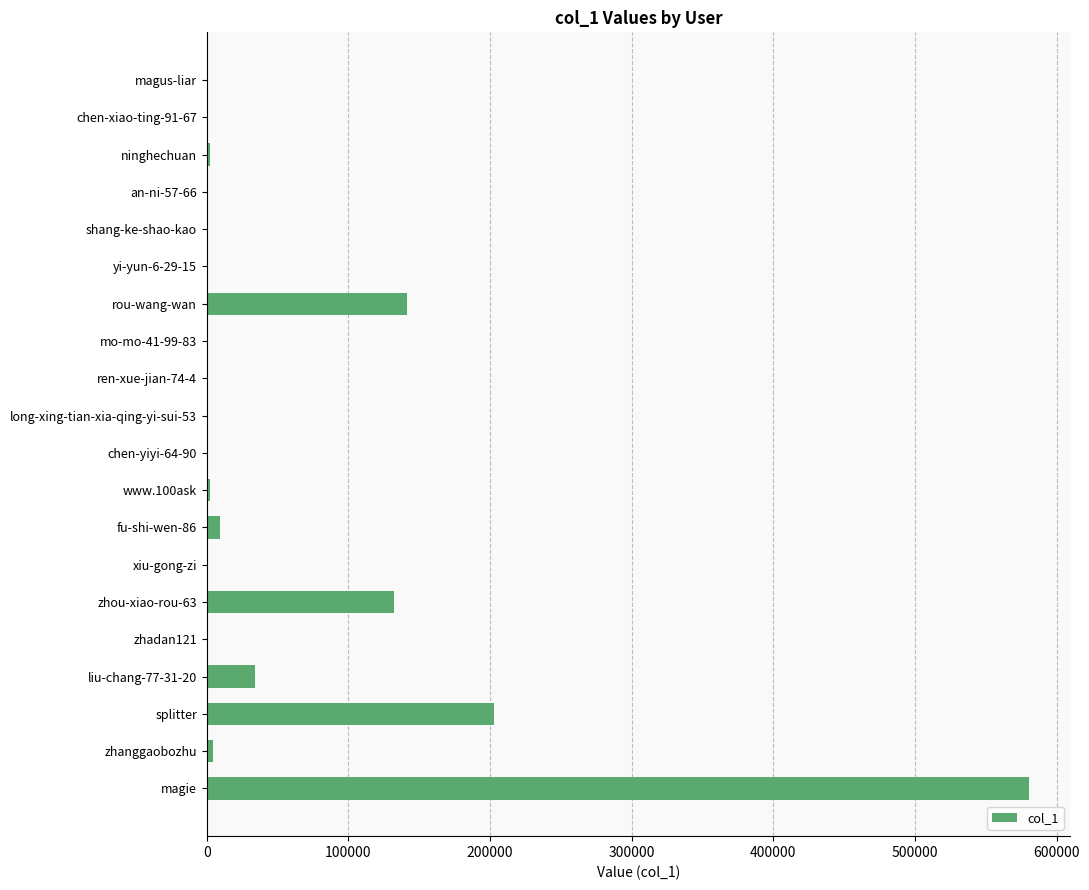

What is the sum of all values?

1110799